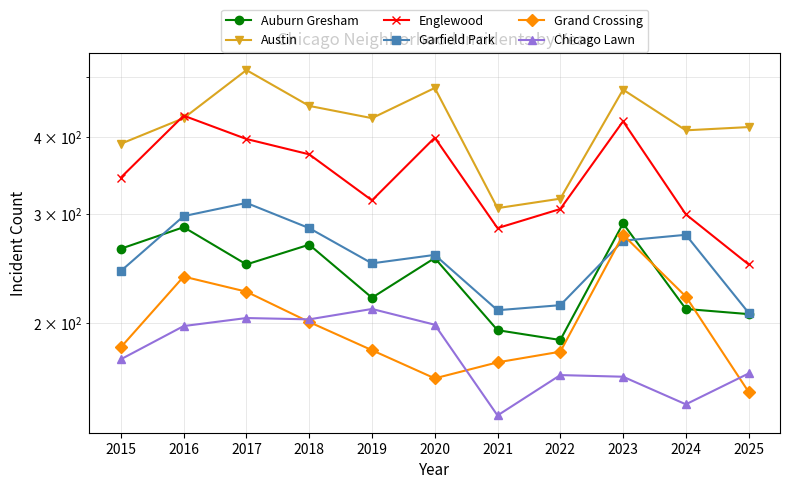

How many data points does each series have?

11